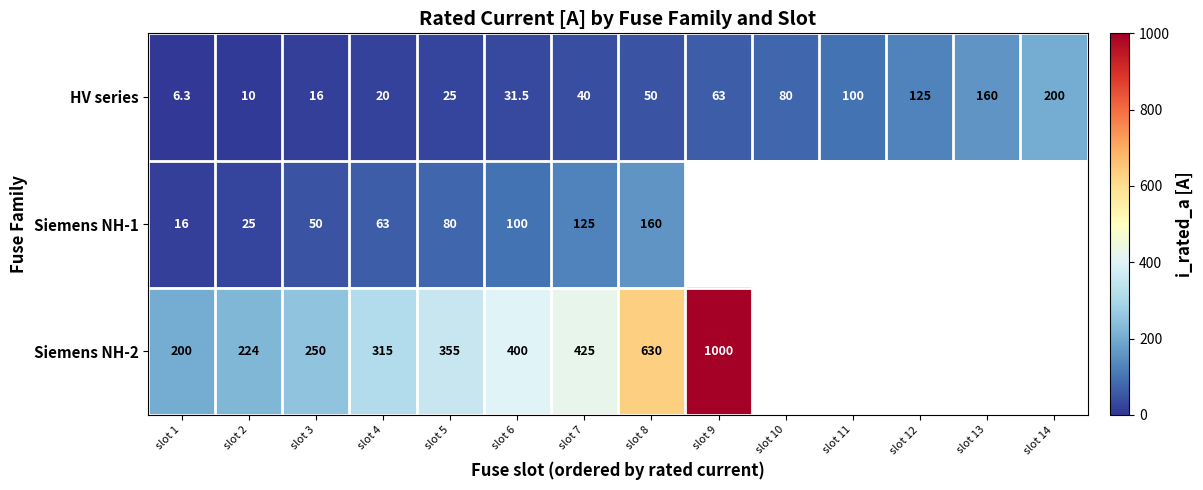

Where is HV series nearest to the value 103?

slot 11